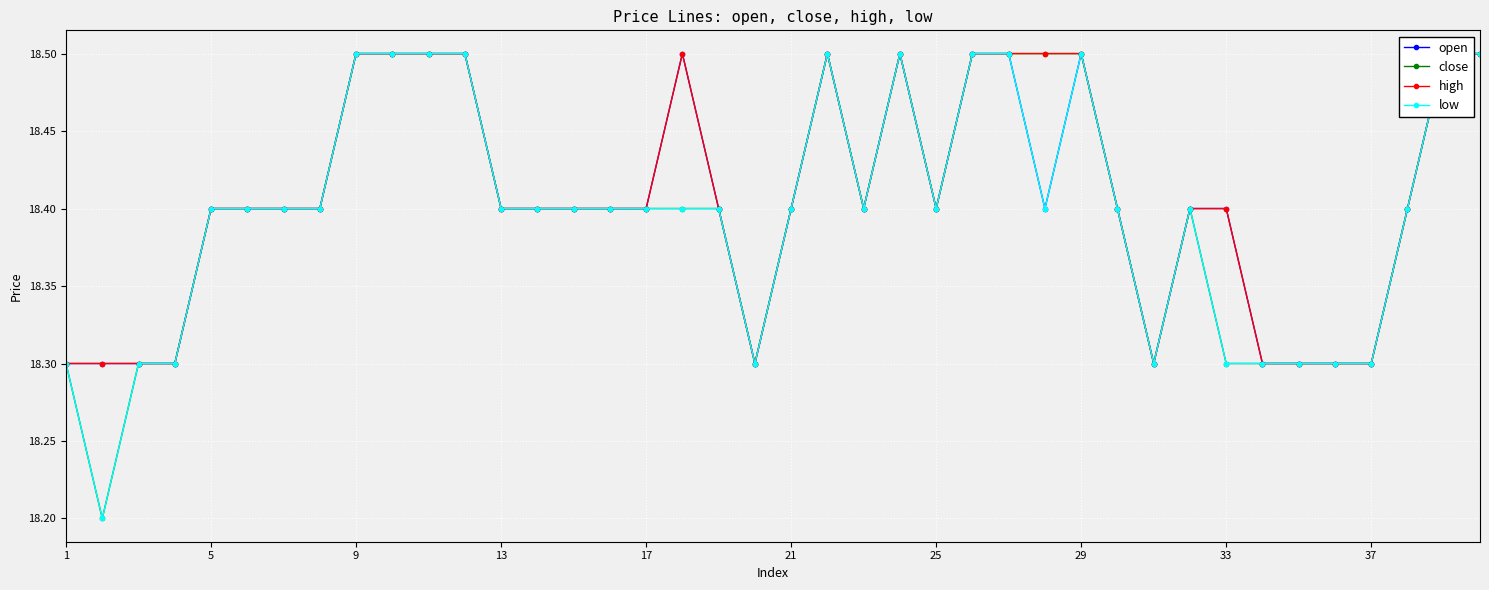

Which has a higher value, 11 or 25?

11